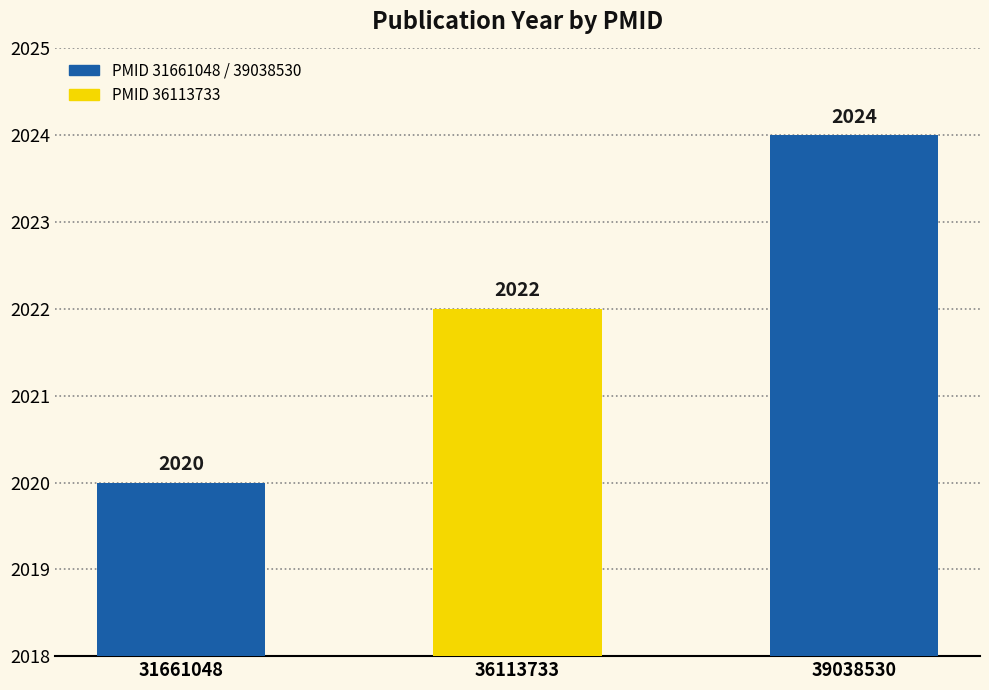

Reading left to right, what are all the values shown in this chart?

2020	2022	2024